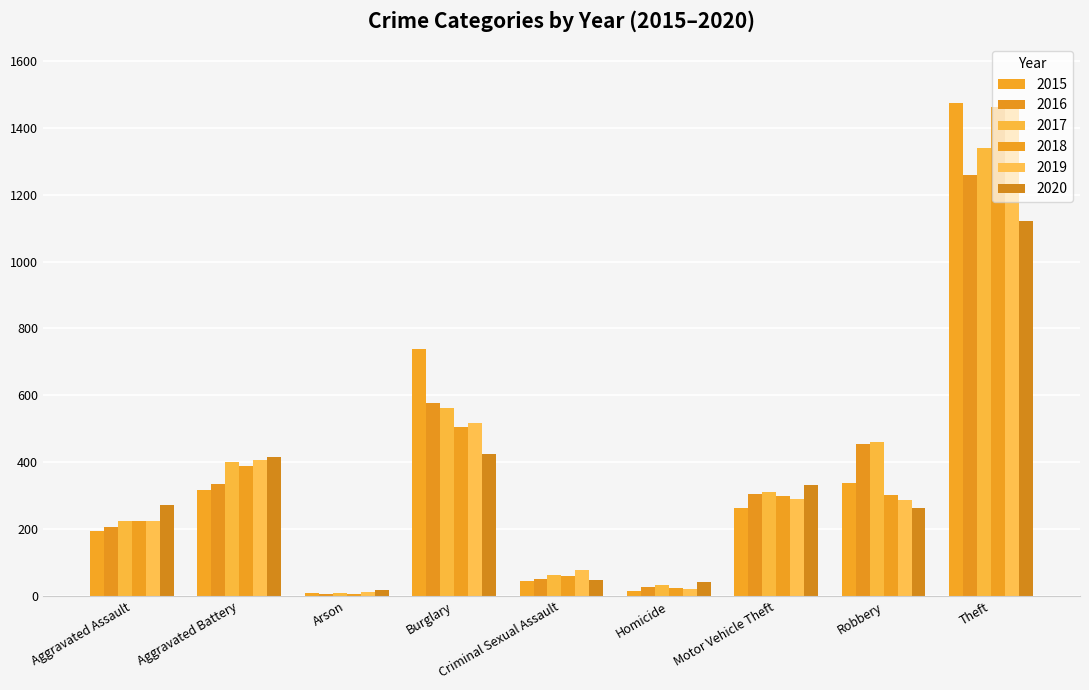

What position from the left is Motor Vehicle Theft?

7